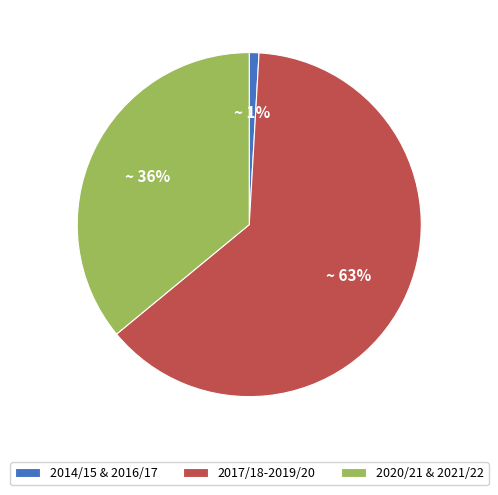

To the nearest percent, what is the average slice percentage?

33%